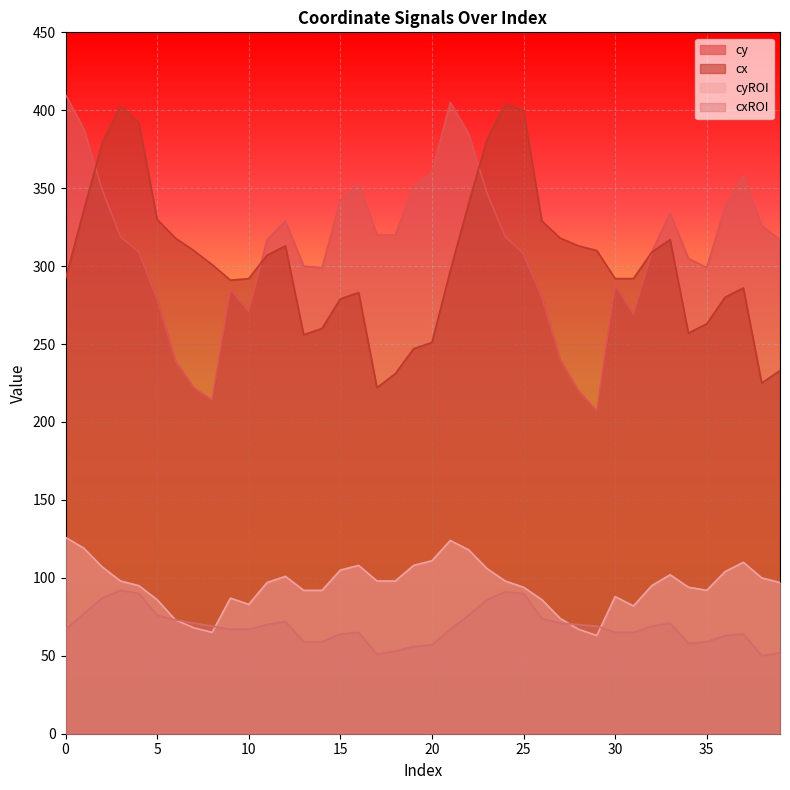

What is the difference between the cyROI values at 8 and 28?

2